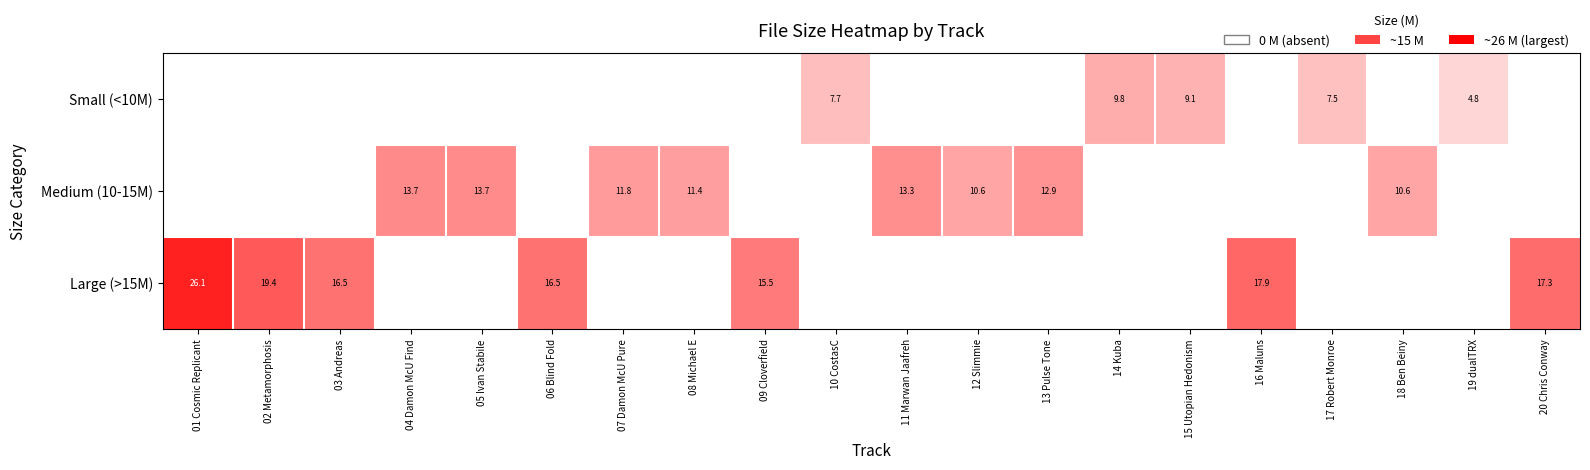

The value of Small (<10M) at 14 Kuba is 9.8. True or false?

True